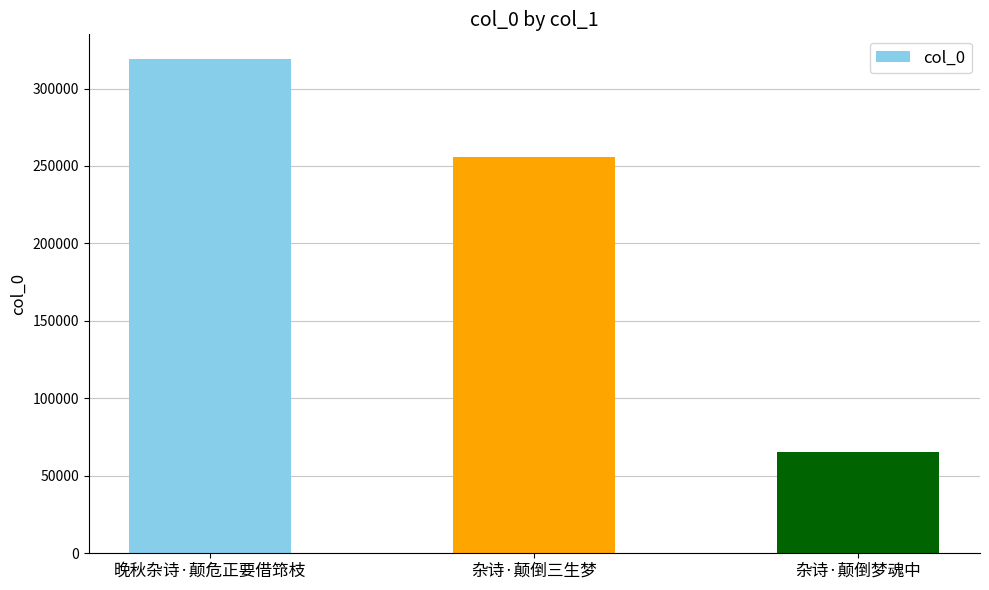

What is the smallest value displayed?

65421